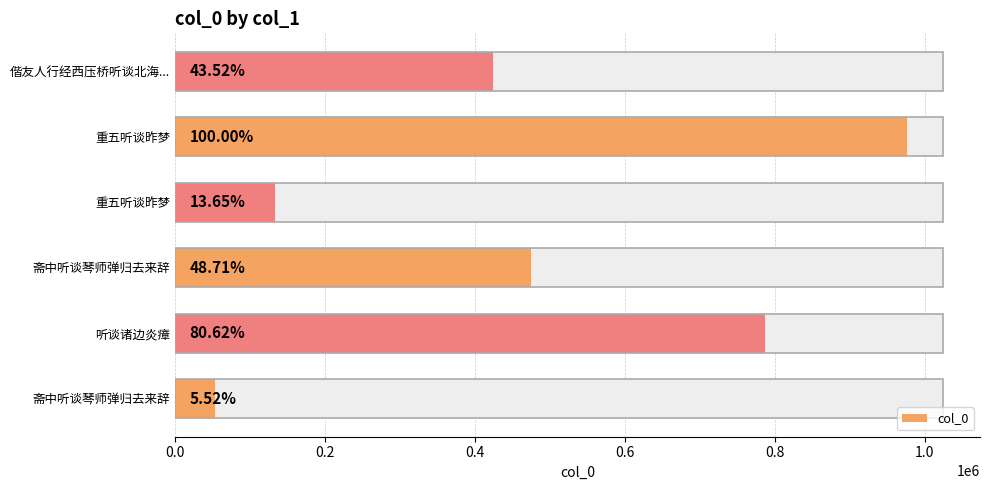

How many values are below 475324?

3